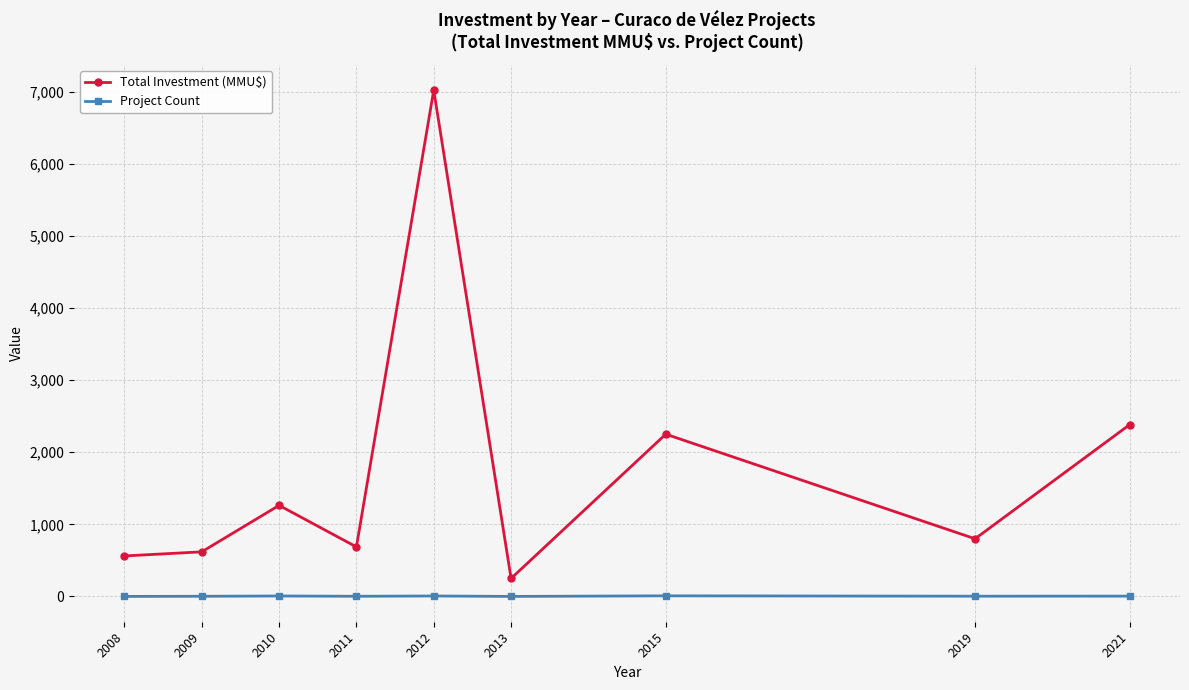

True or false: Project Count and Total Investment (MMU$) cross at least once.

False